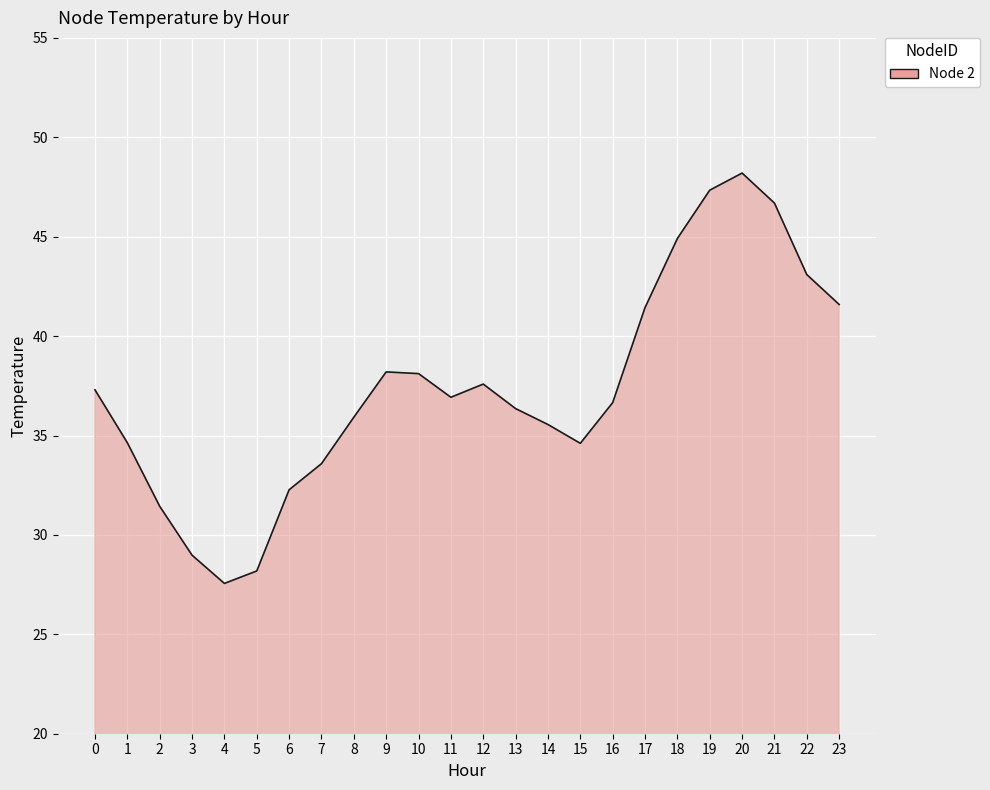

What is the approximate value at 15?

34.6